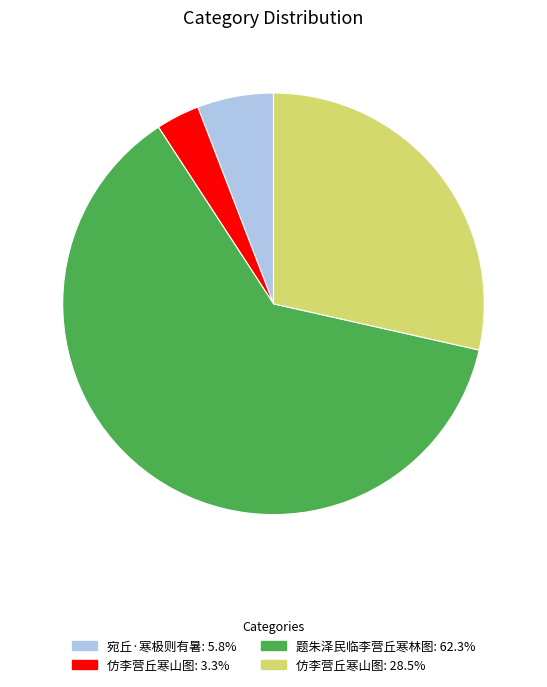

Is there any slice that represents more than half of the pie?

Yes